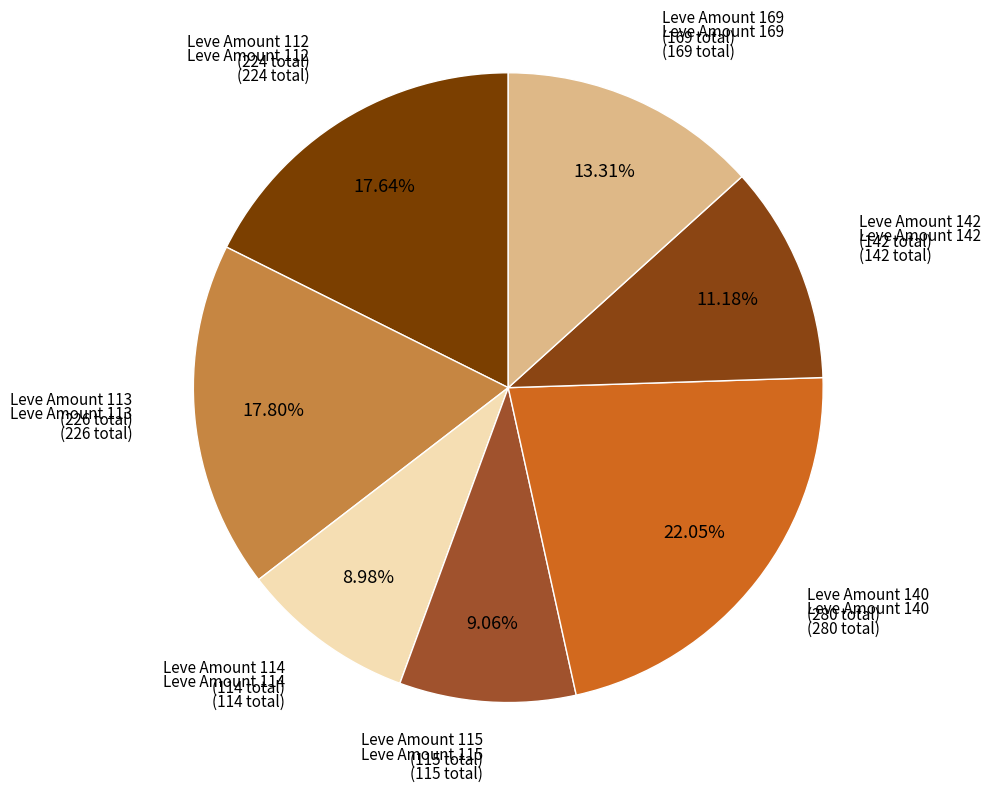

Is there any slice that represents more than half of the pie?

No